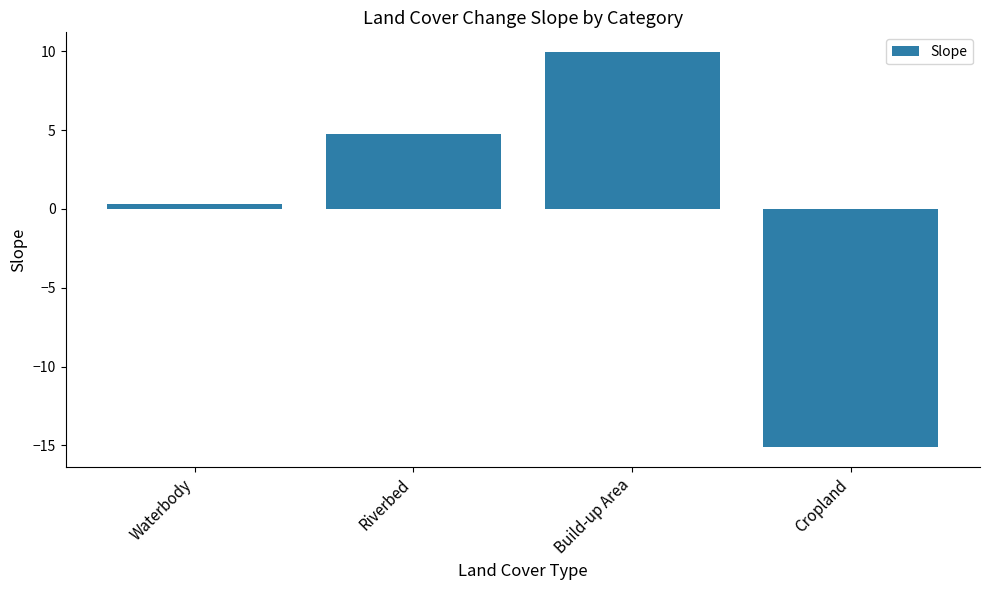

What is the change in value from Riverbed to Build-up Area?

+5.2